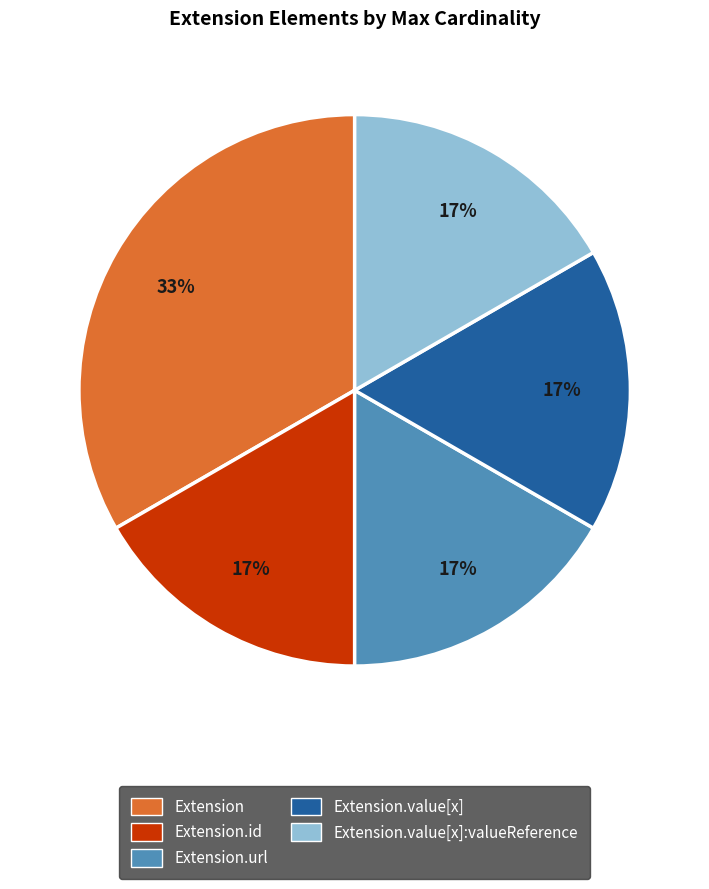

Is there a majority slice in this chart?

No